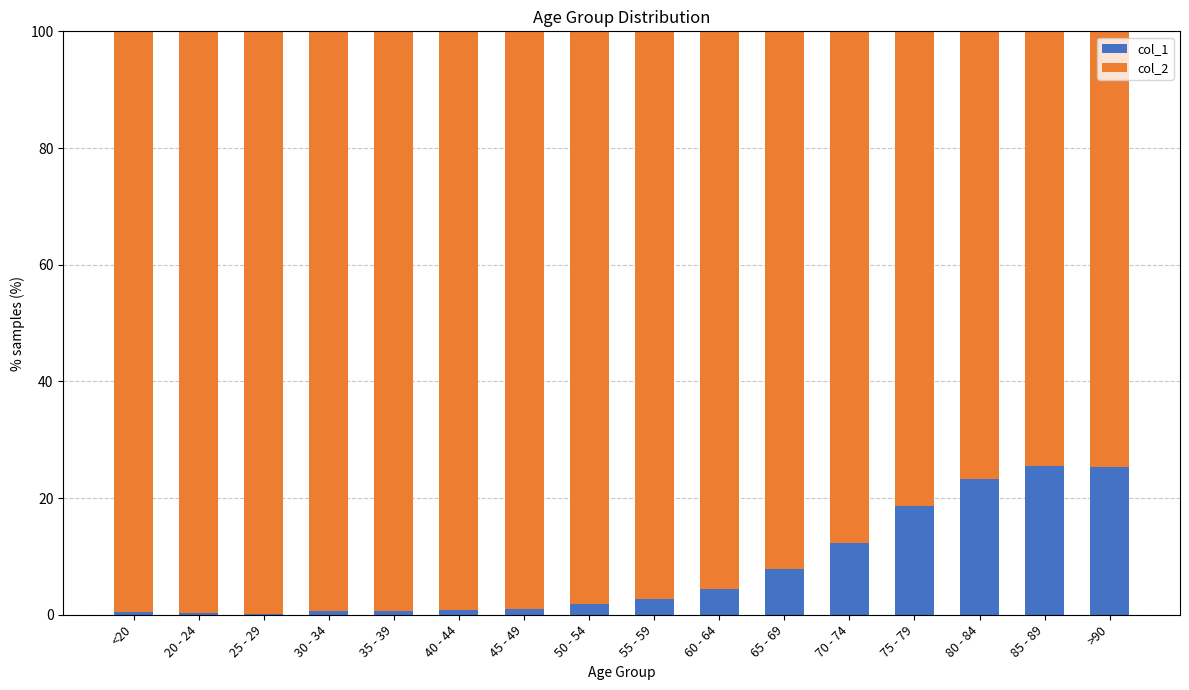

What is the total value across all series at 75 - 79?

100.0